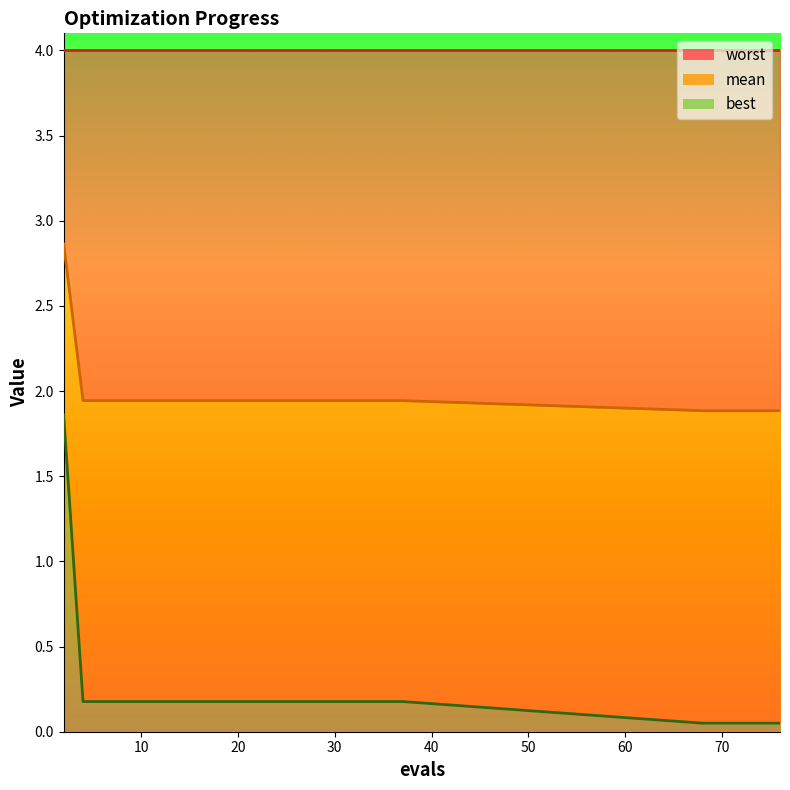

What is the spread (max minus min) of values at 68?

1.8